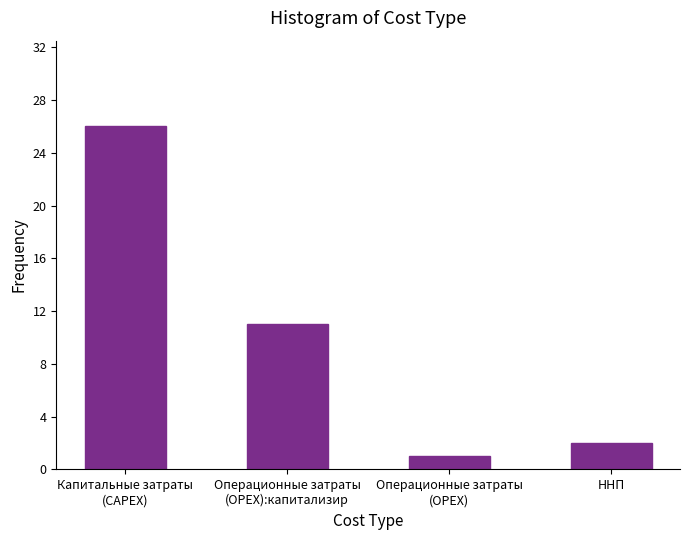

Reading right to left, what are all the values shown in this chart?

2	1	11	26